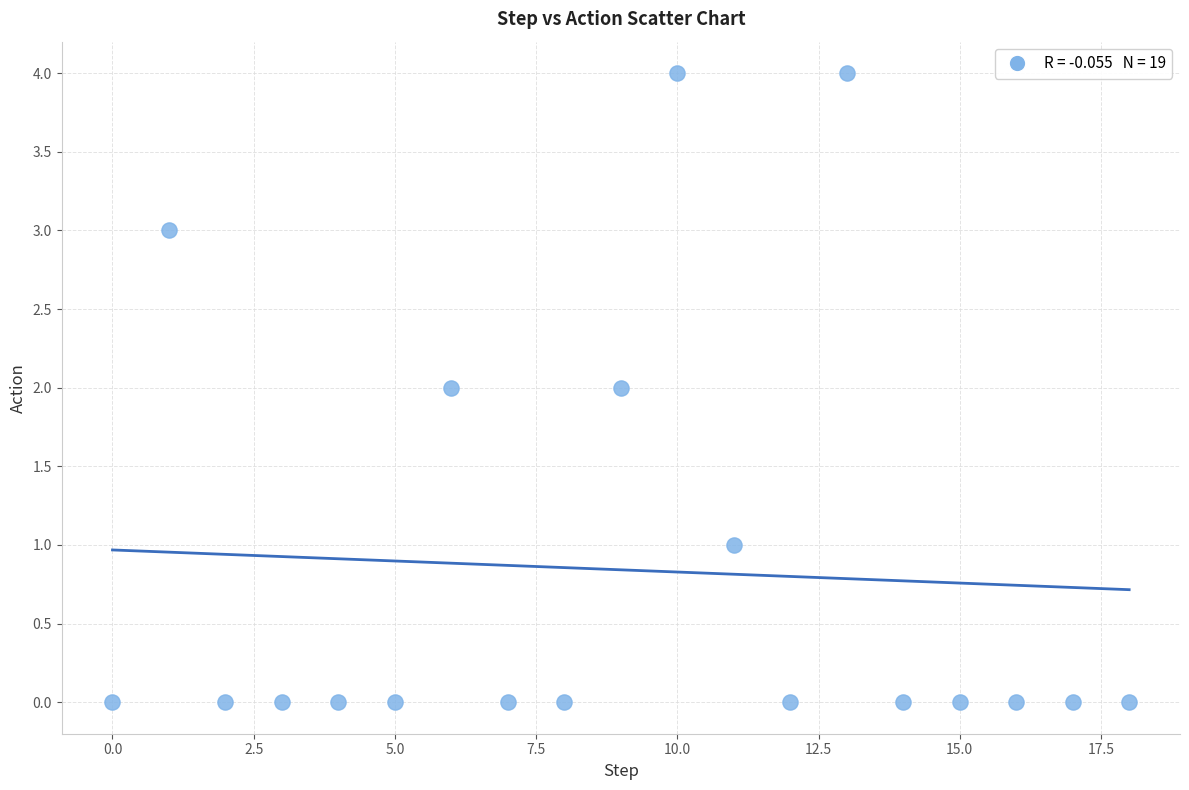

What is the range of Y values (max minus min)?

4